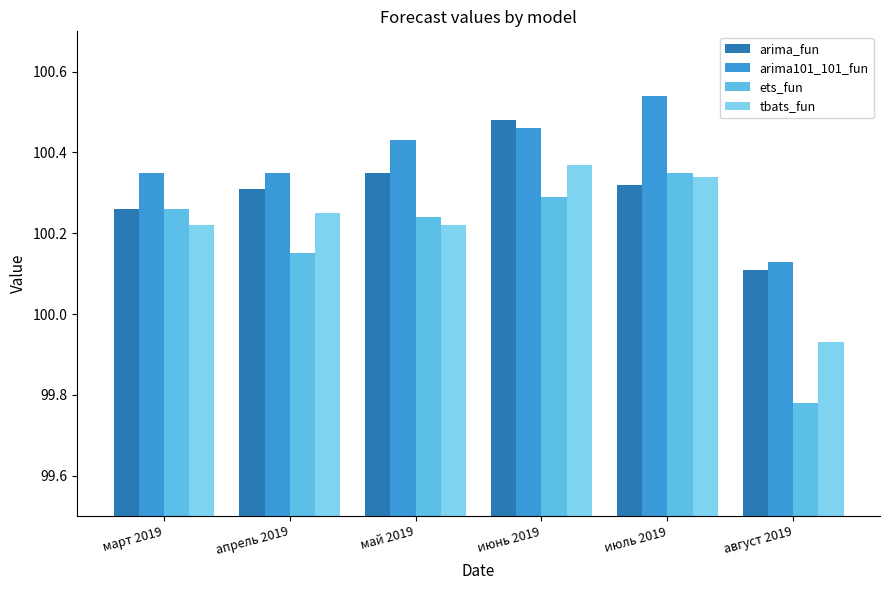

What is the label of the 6th bar from the right?

март 2019